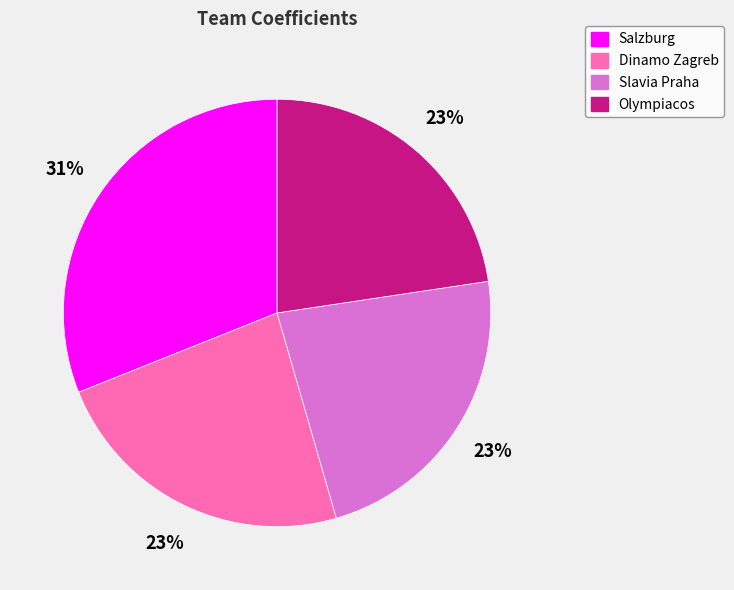

Is it true that Olympiacos is 23% of the pie?

True